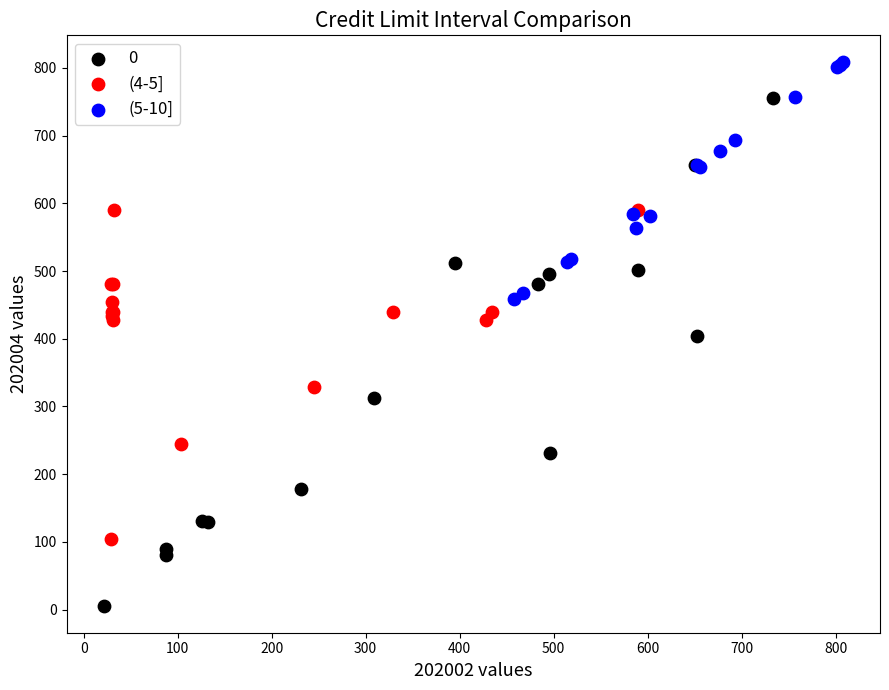

Which series contains the highest Y value?

(5-10]